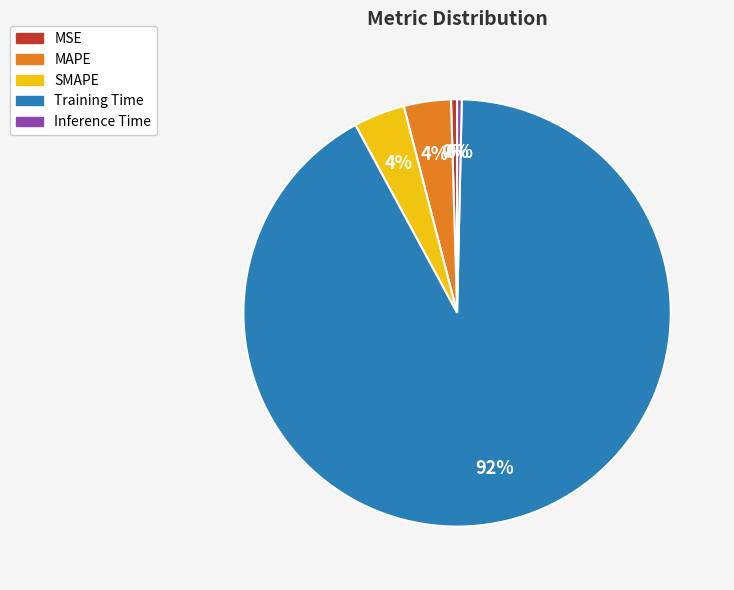

Combined, do SMAPE and MSE account for over 50%?

No